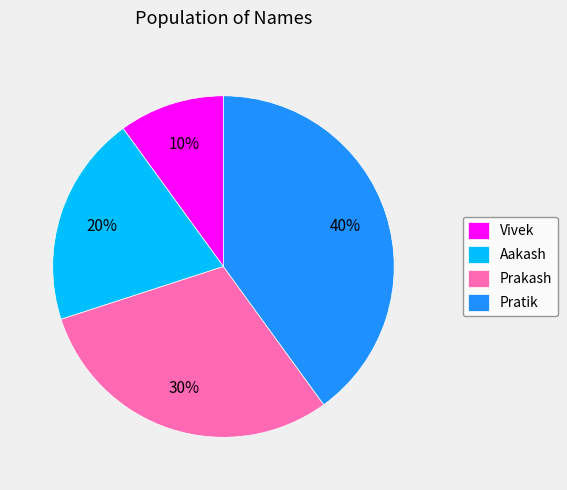

Between Vivek and Pratik, which is larger?

Pratik